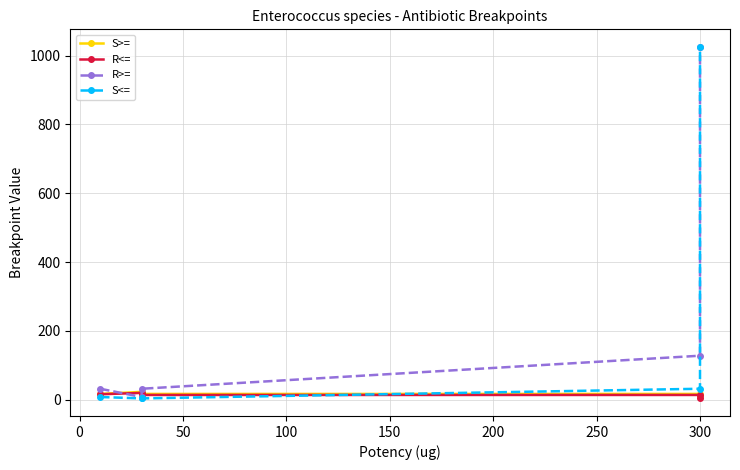

What is the minimum value for S>=?

10